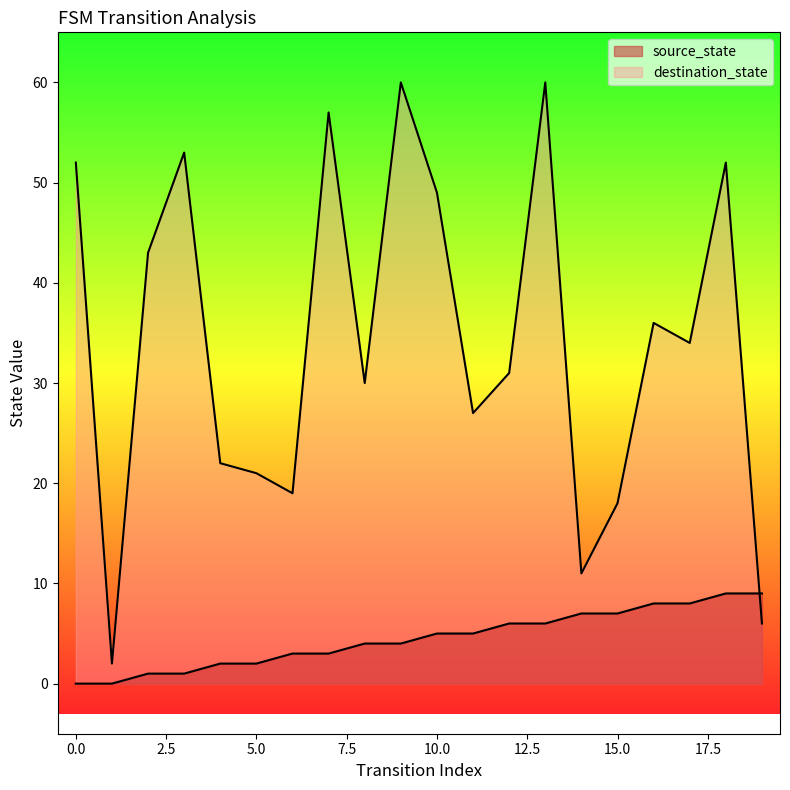

What is the difference between the second highest and minimum values in the destination_state series?

58